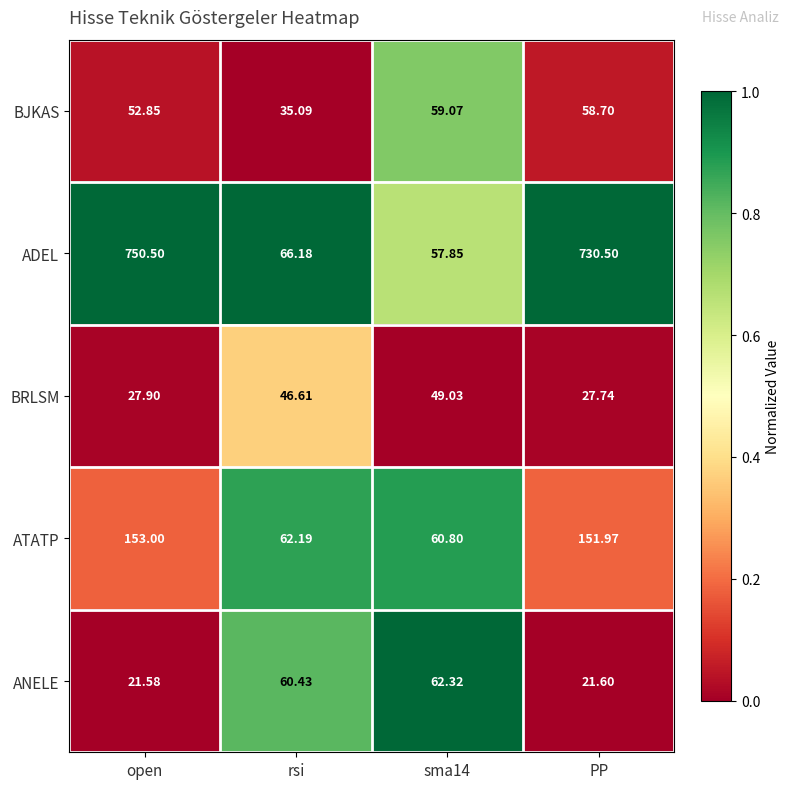

Between sma14 and PP, which series saw the biggest shift?

ADEL